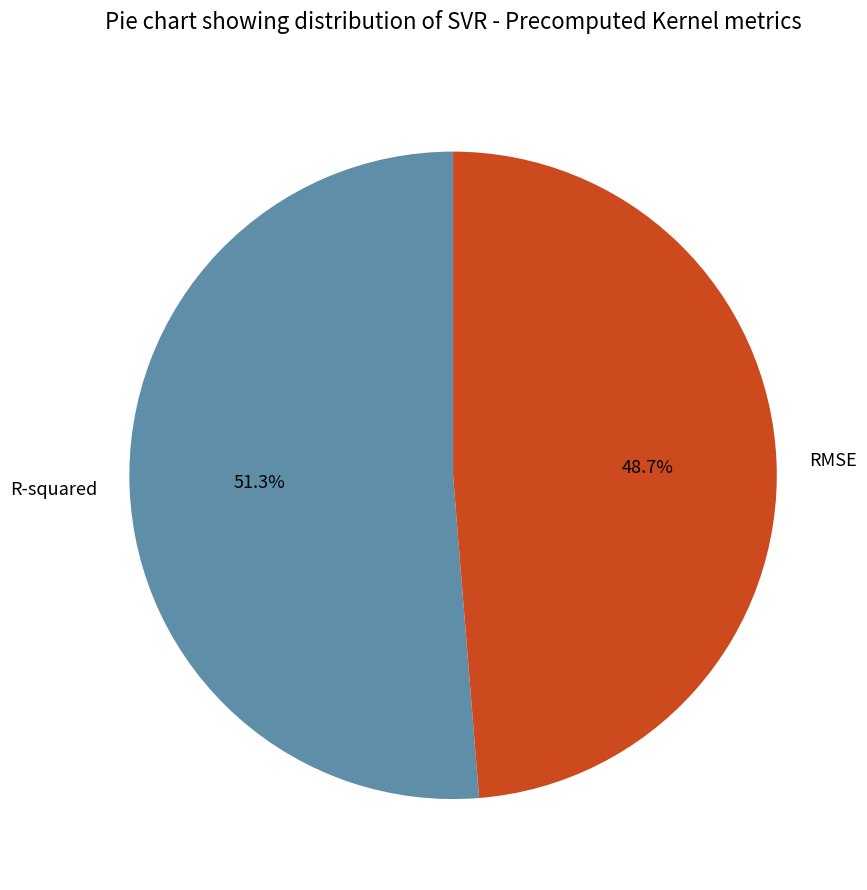

To the nearest percent, what portion does RMSE represent?

49%